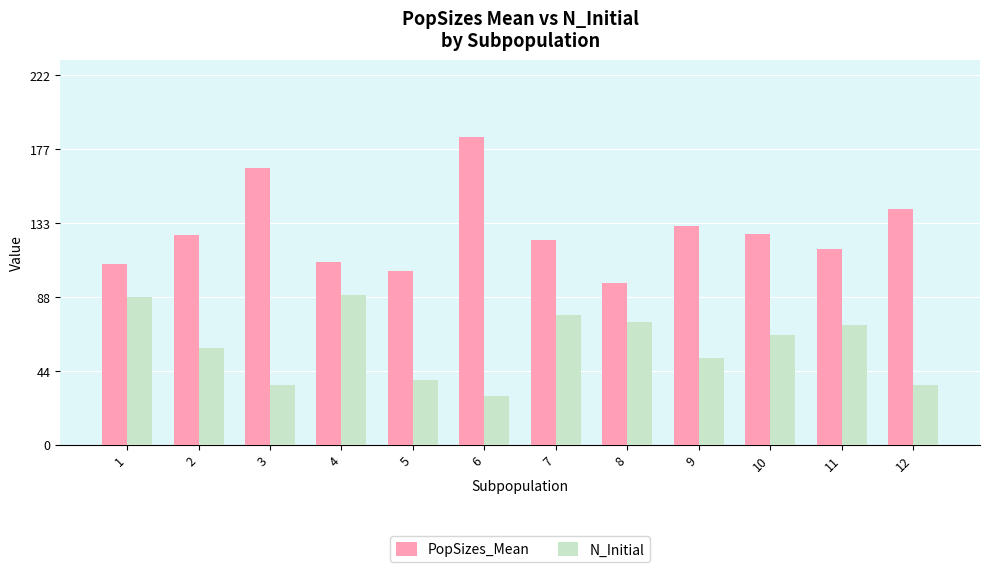

How many groups of bars are there?

12